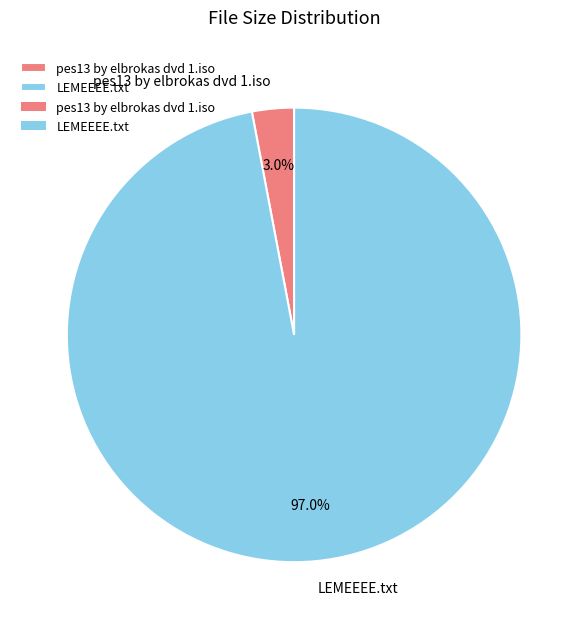

Count the number of slices in the pie.

2